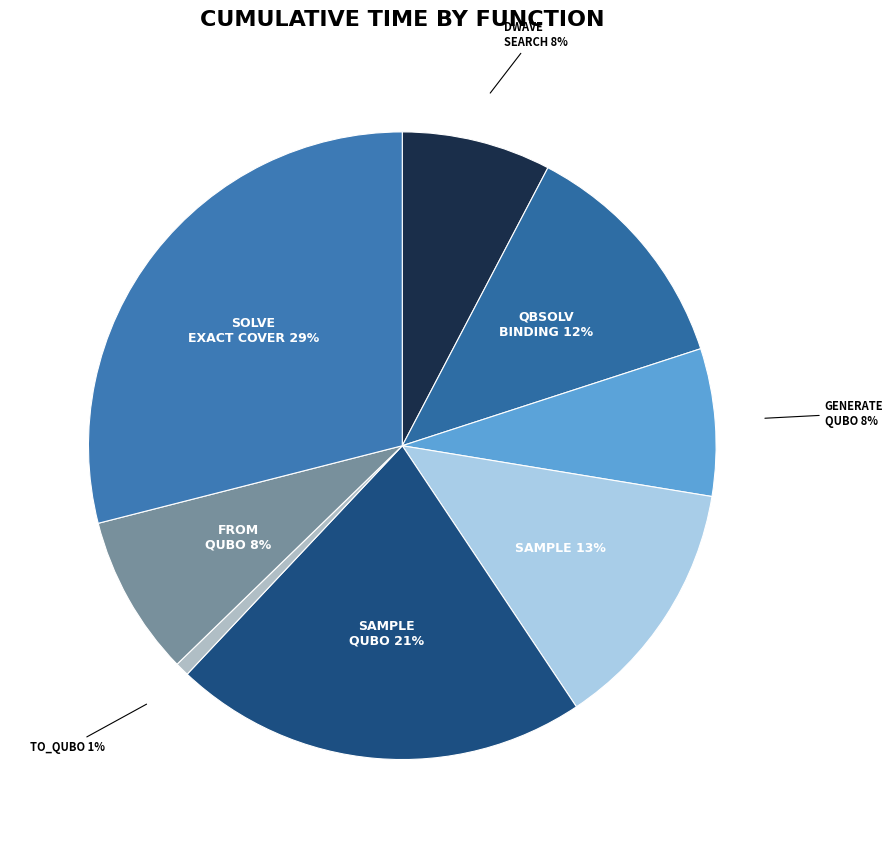

Do TO_QUBO and GENERATE QUBO together represent more than half of the pie?

No